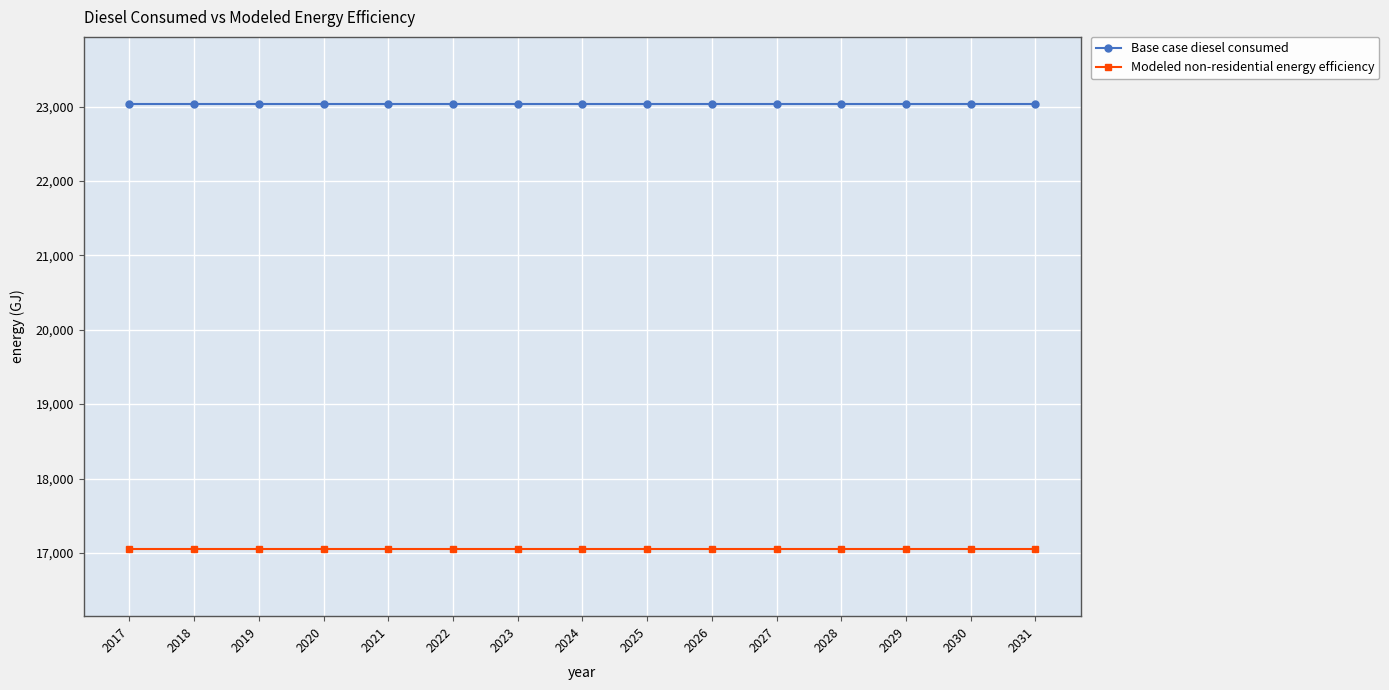

The Base case diesel consumed series shows 35722.5 at 2019. True or false?

False